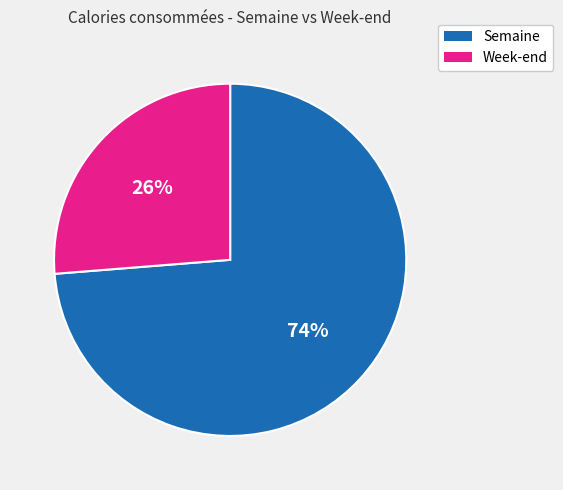

Is there a majority slice in this chart?

Yes